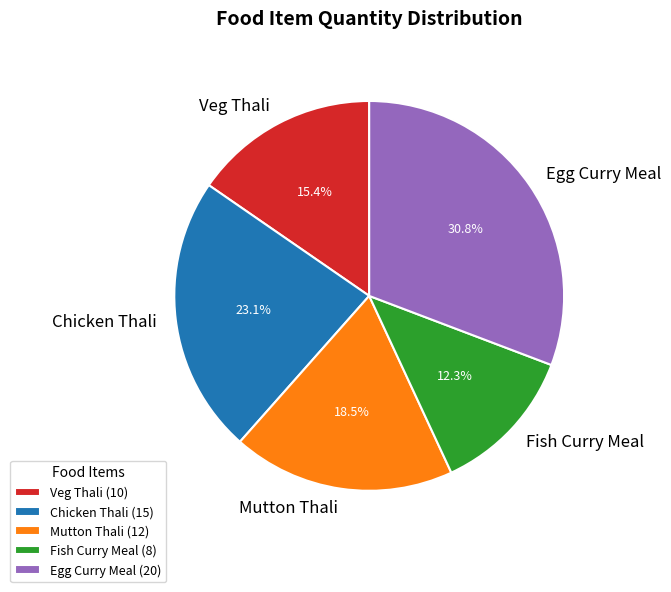

What percentage is the Veg Thali slice, to the nearest percent?

15%